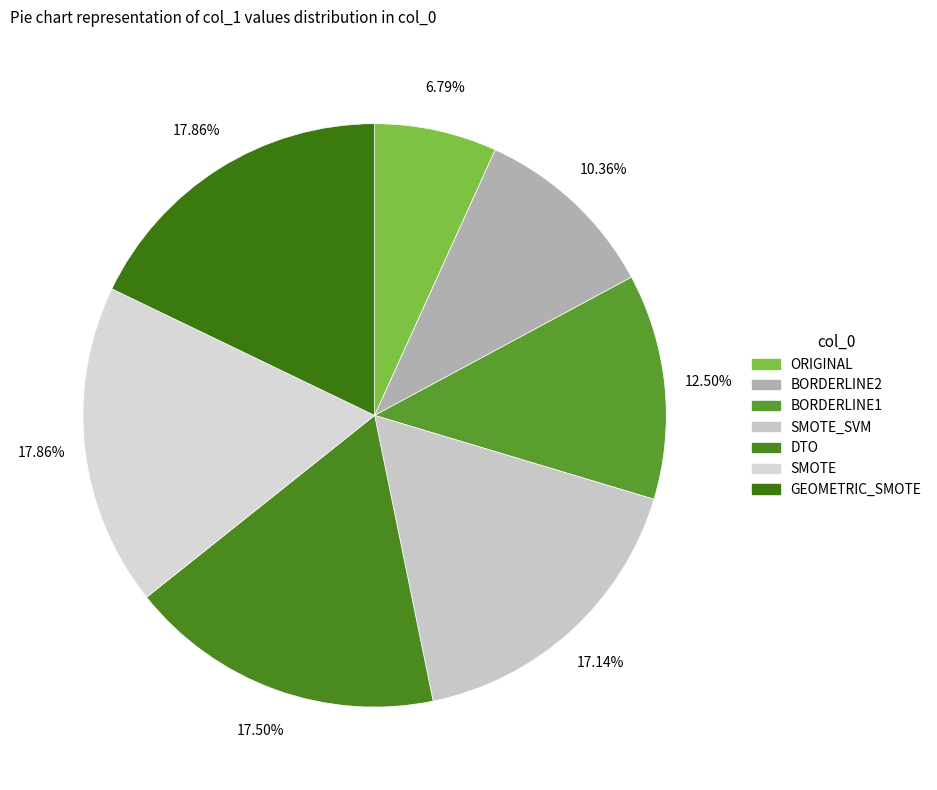

Do DTO and BORDERLINE1 together represent more than half of the pie?

No